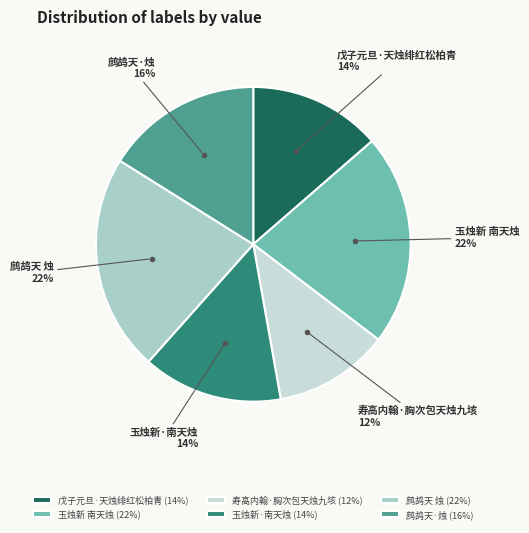

How many slices are in this pie chart?

6